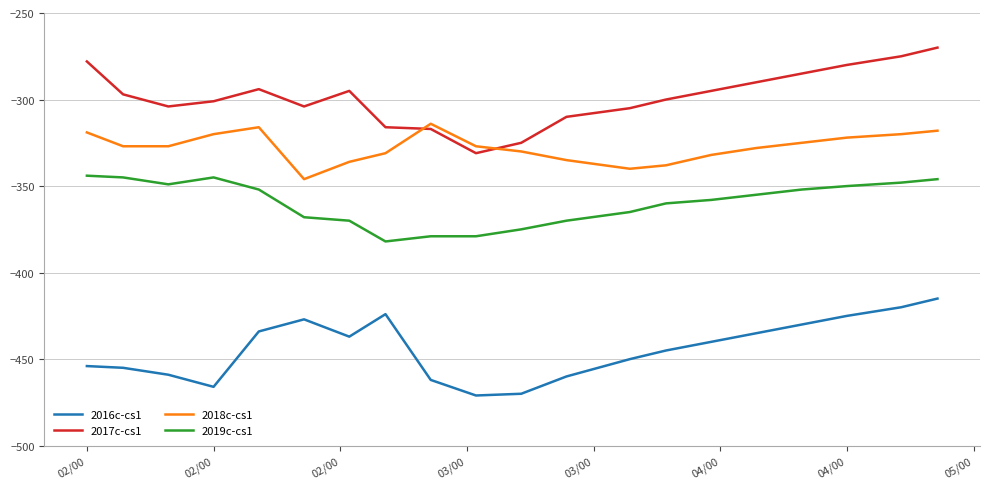

What is the maximum value for 2017c-cs1?

-270